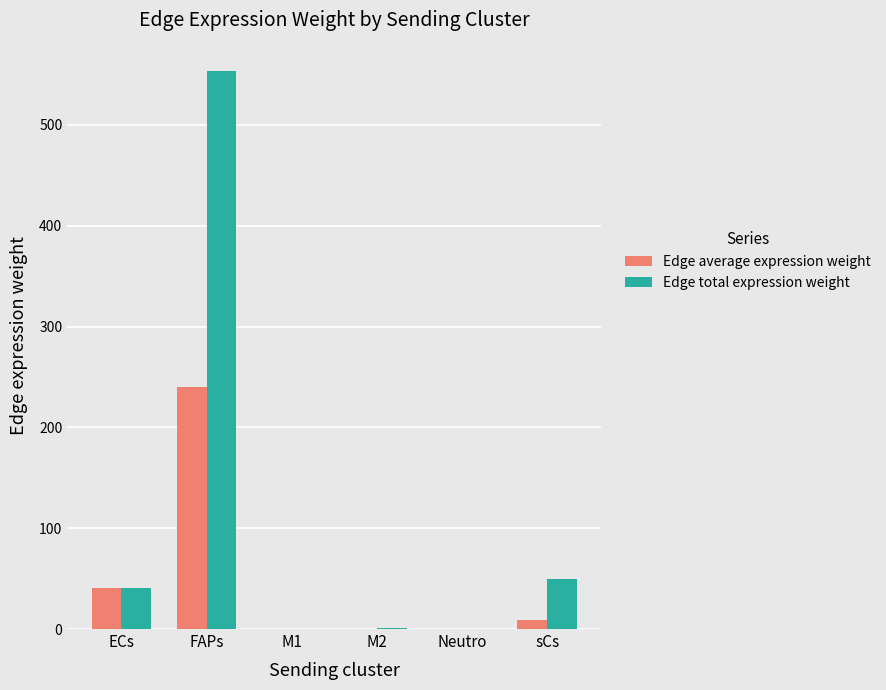

Which category has the highest value across all series?

FAPs